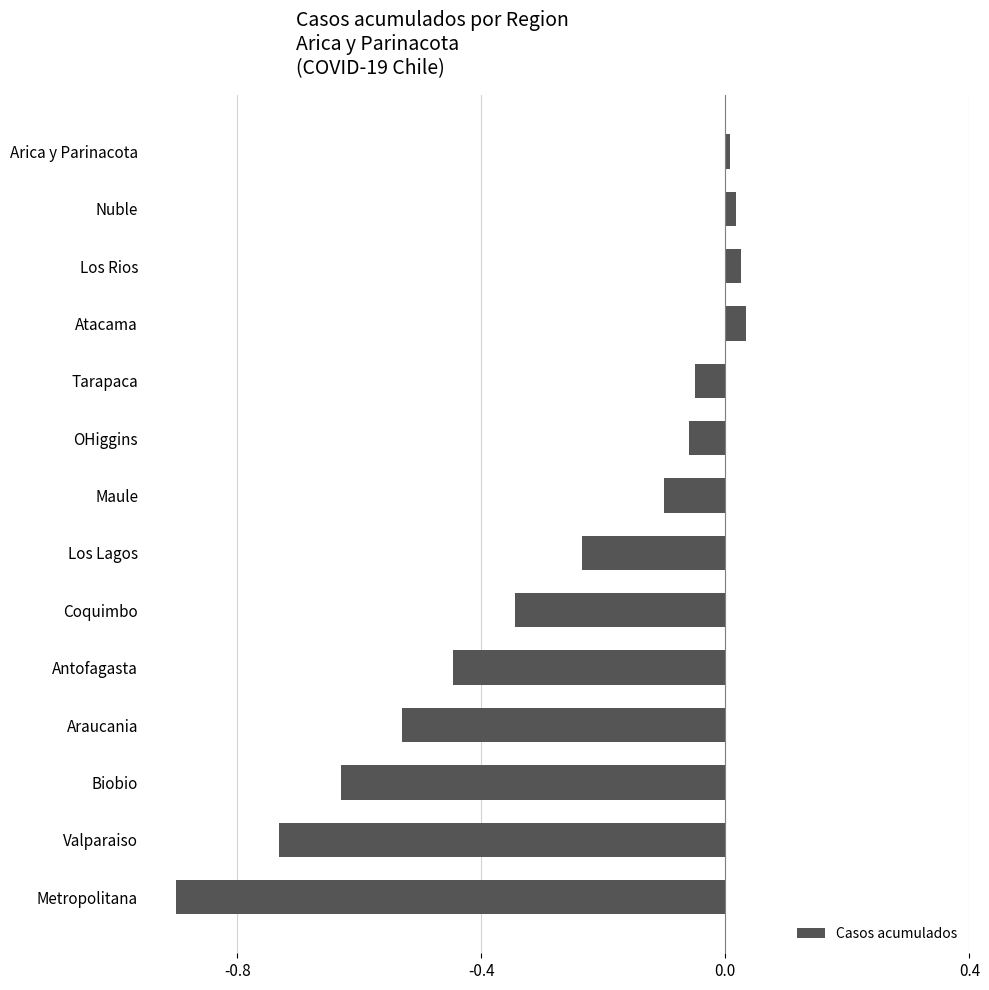

At which category does the chart reach its minimum across all series?

Metropolitana